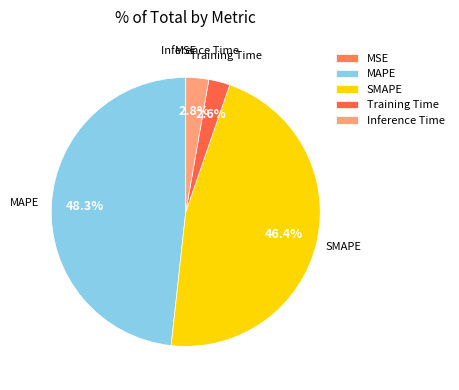

Between Inference Time and MAPE, which is larger?

MAPE